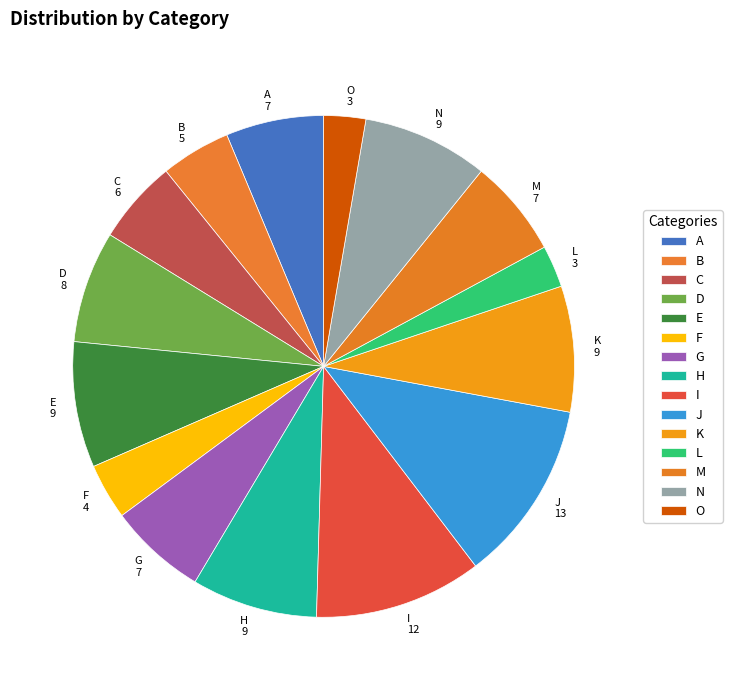

Which has a higher value, E or I?

I